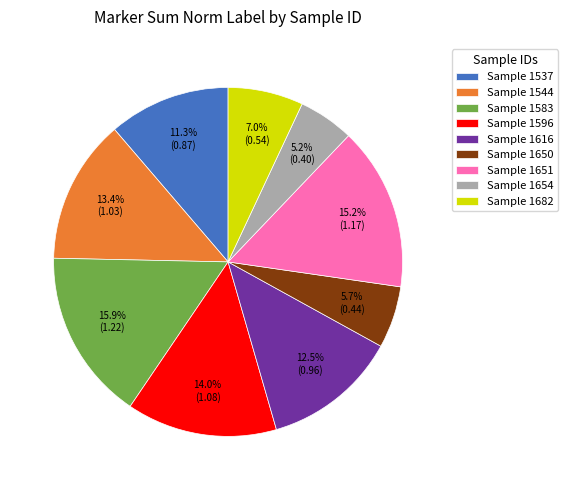

Which category has the smallest portion of the pie?

Sample 1654